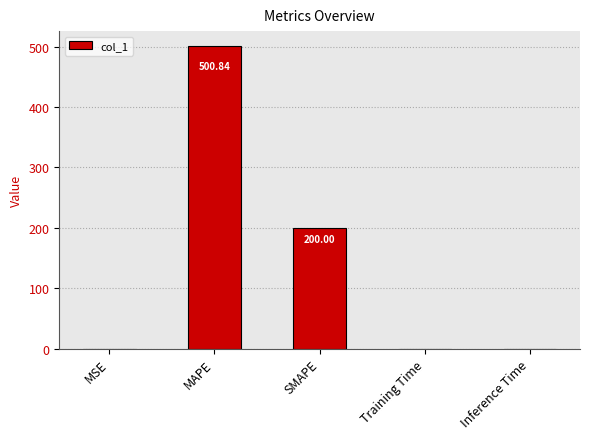

What is the sum of all values?

700.9